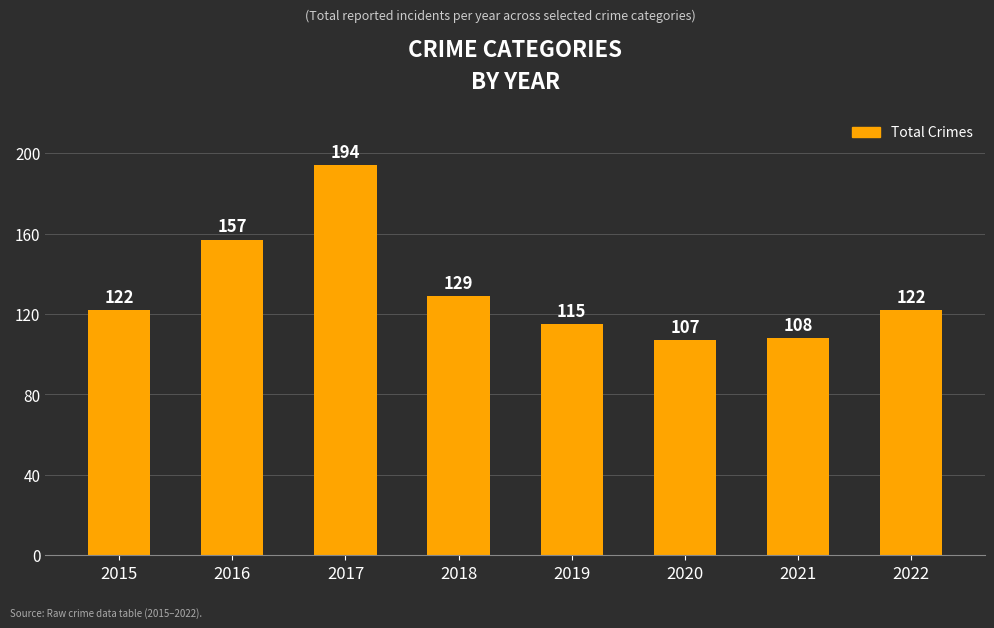

Where is the data nearest to the value 150?

2016